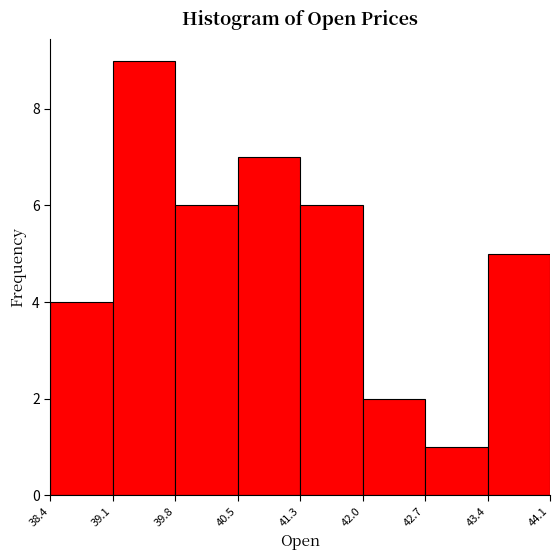

What is the height of the bar covering 41.3 to 42.0 on the x-axis? The values are not printed on the chart, so give them approximately, as read against the axis.

6